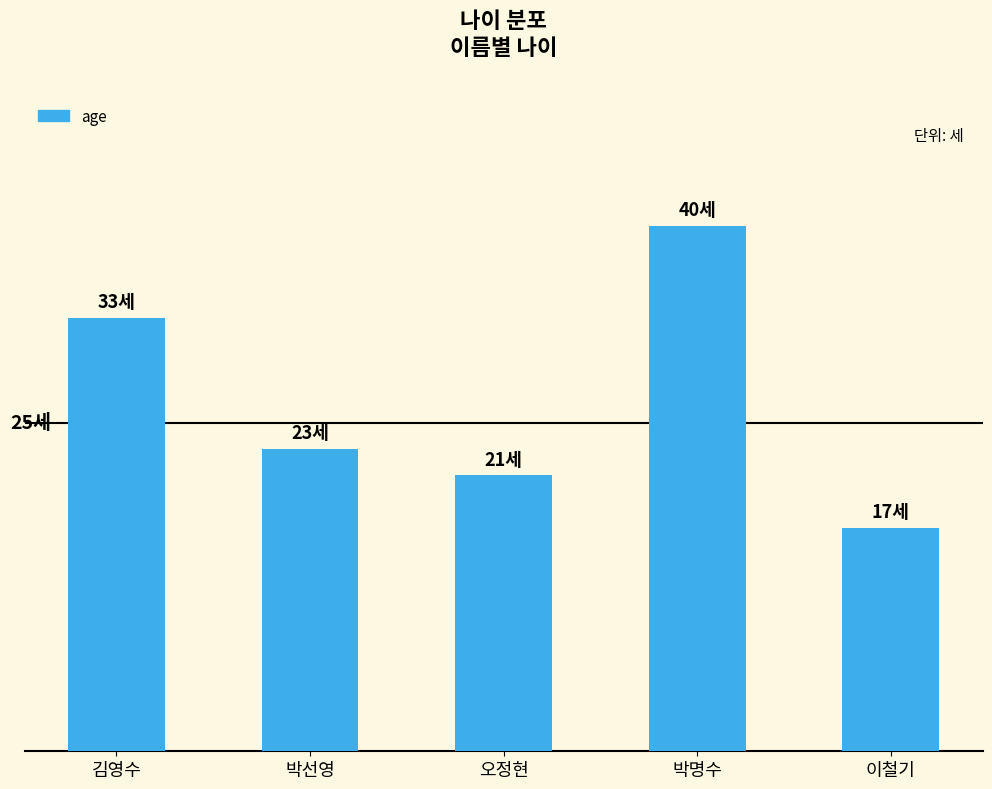

Reading left to right, transcribe all the data shown in this chart.

33	23	21	40	17